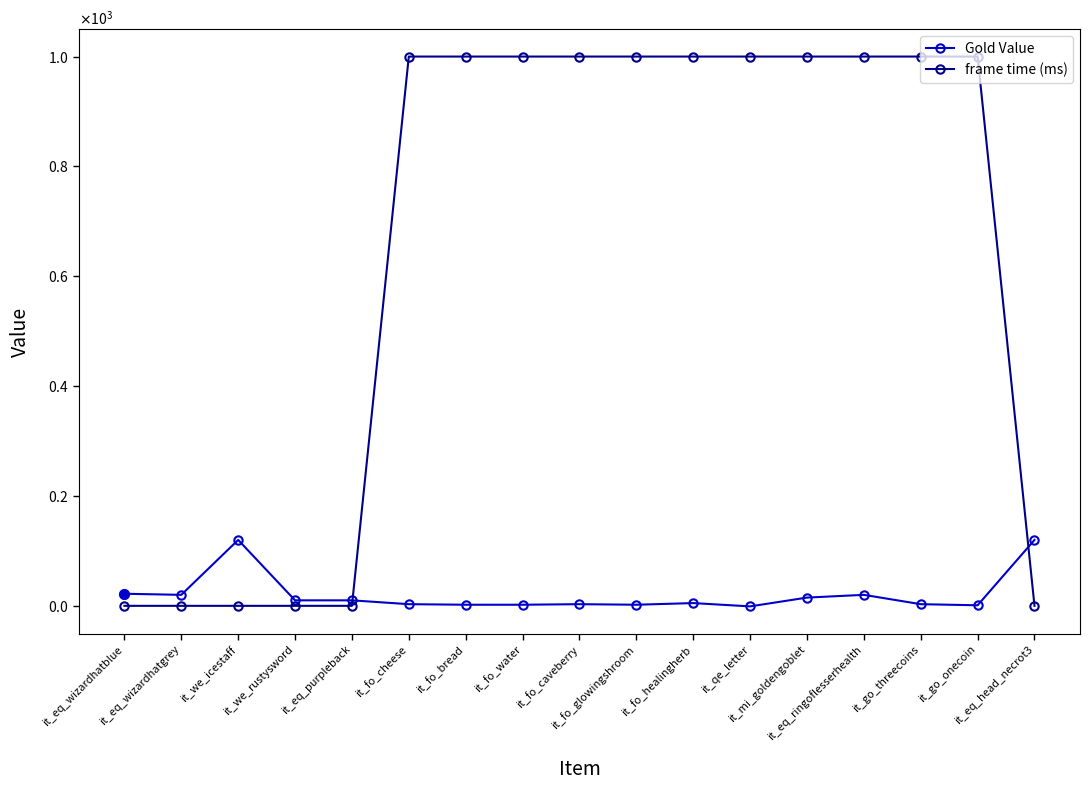

Which series changed the most between it_eq_wizardhatblue and it_go_threecoins?

frame time (ms)